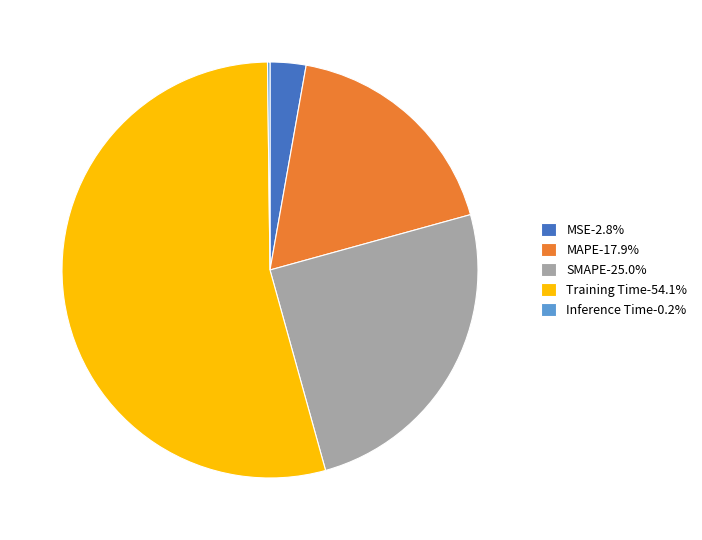

What is the largest slice in the pie chart?

Training Time